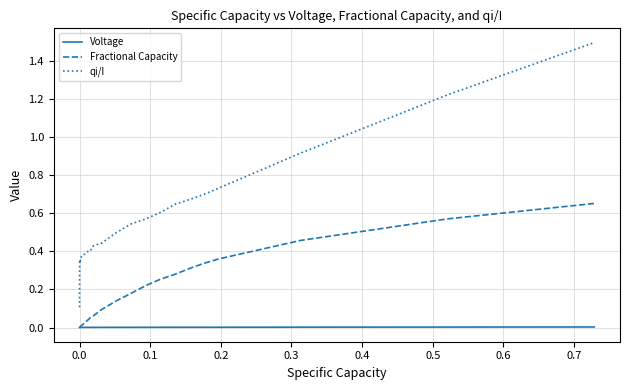

What are all the series names shown in the legend?

Voltage, Fractional Capacity, qi/I